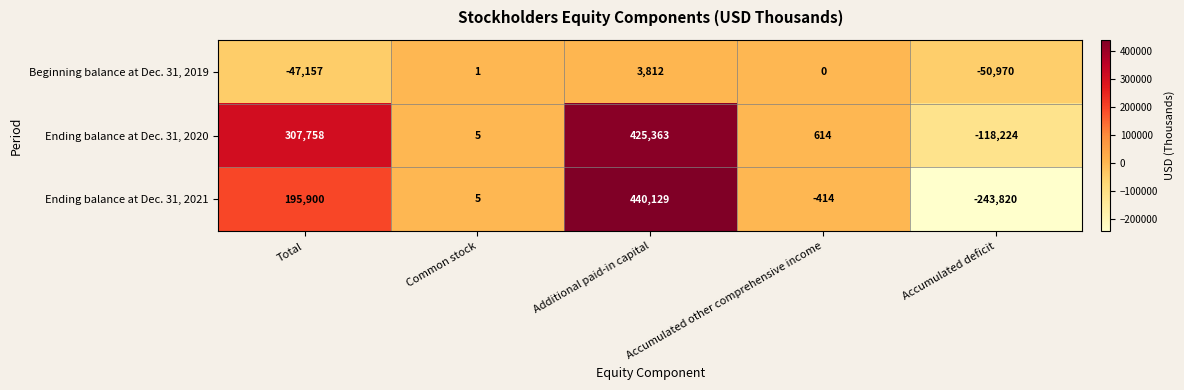

What is the average value of the Ending balance at Dec. 31, 2020 series?

123103